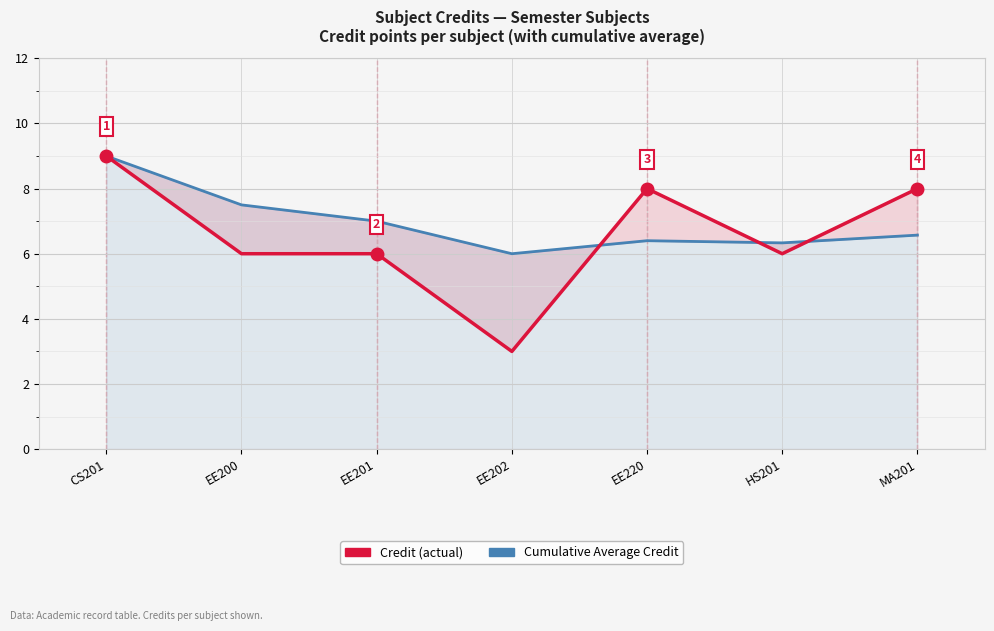

What is the greatest value displayed?

9.0